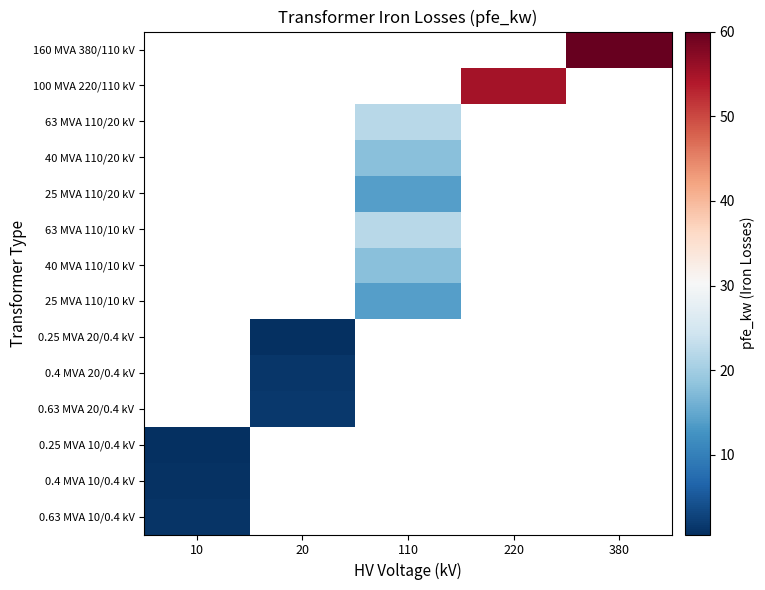

Which has a higher value, 110 or 220?

220